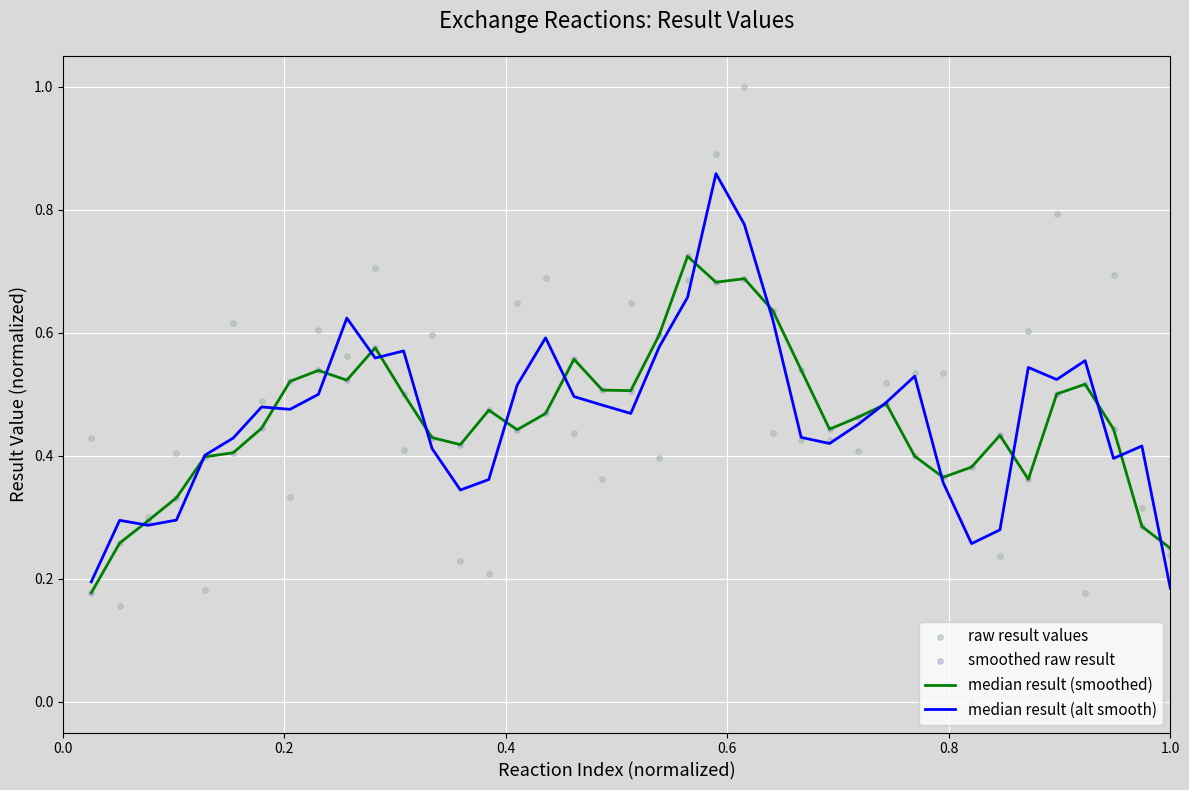

Which series has the largest total across all categories?

raw result values